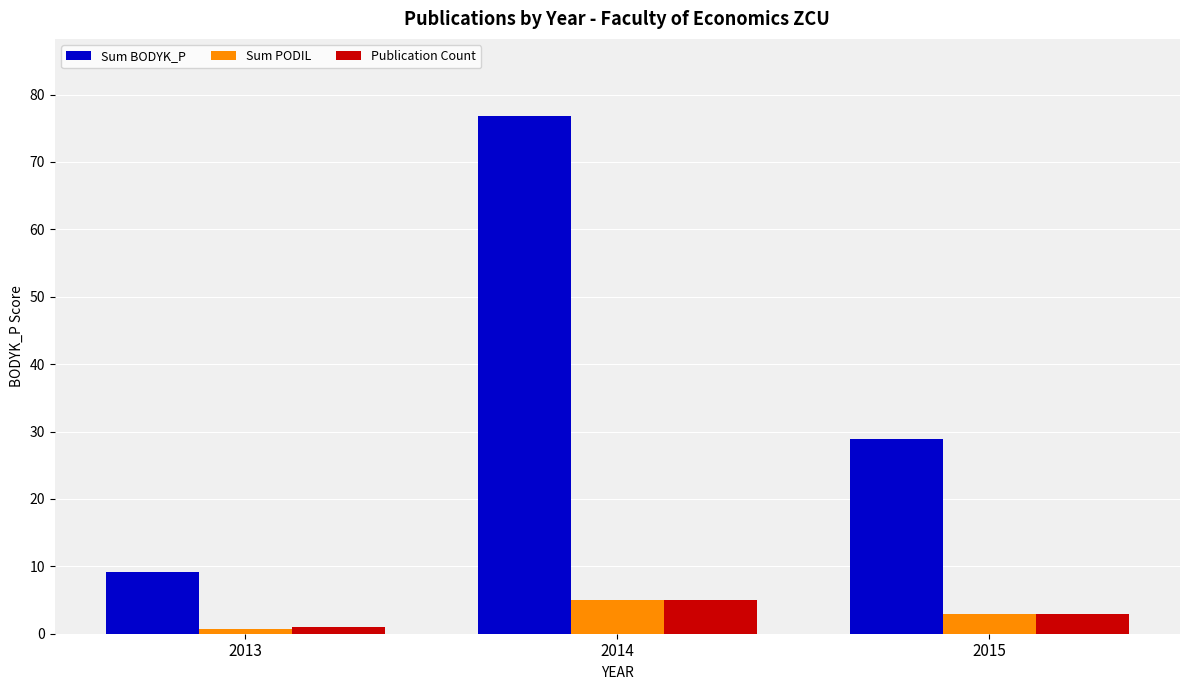

What is the total value across all series at 2015?

34.8